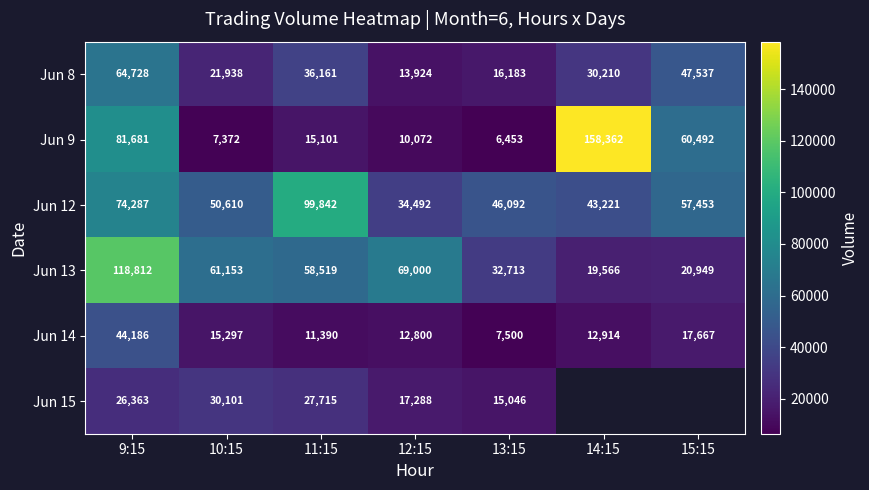

Between 11:15 and 15:15, which is larger?

15:15